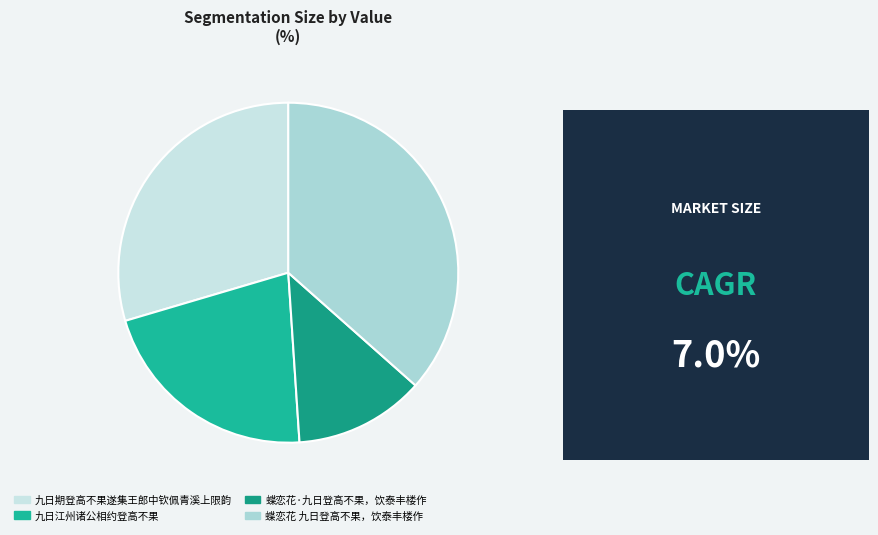

Between 九日江州诸公相约登高不果 and 蝶恋花·九日登高不果，饮泰丰楼作, which is larger?

九日江州诸公相约登高不果